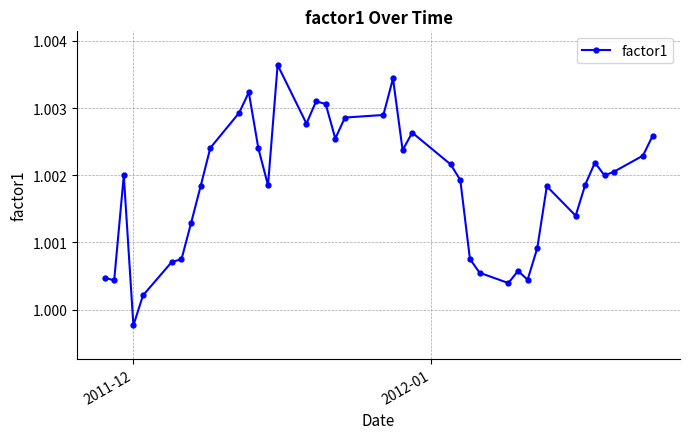

True or false: there are more than 1 points higher than both neighbors.

True